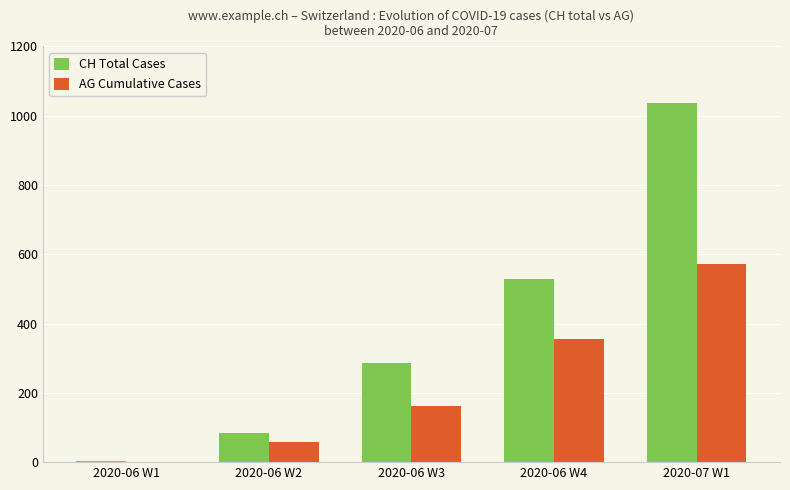

What is the sum of all AG Cumulative Cases values?

1144